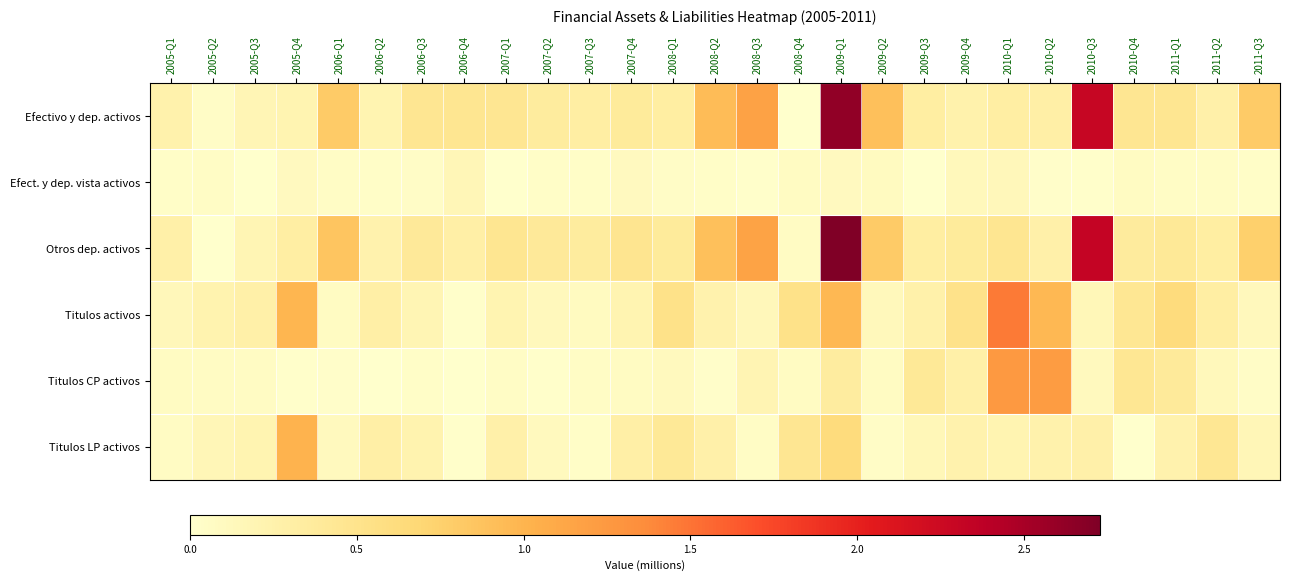

Which series has the largest range (max minus min)?

Otros dep. activos